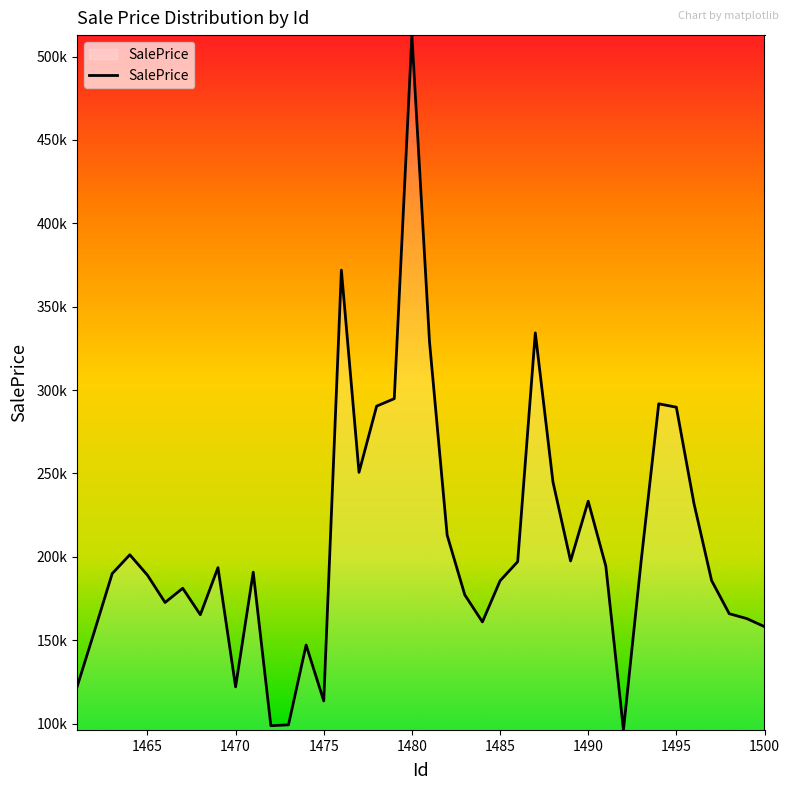

Does the chart have visible grid lines?

No